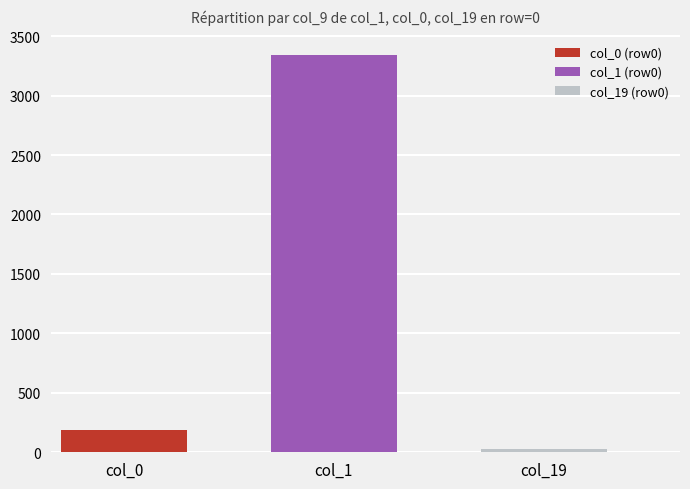

How many groups of bars are there?

1